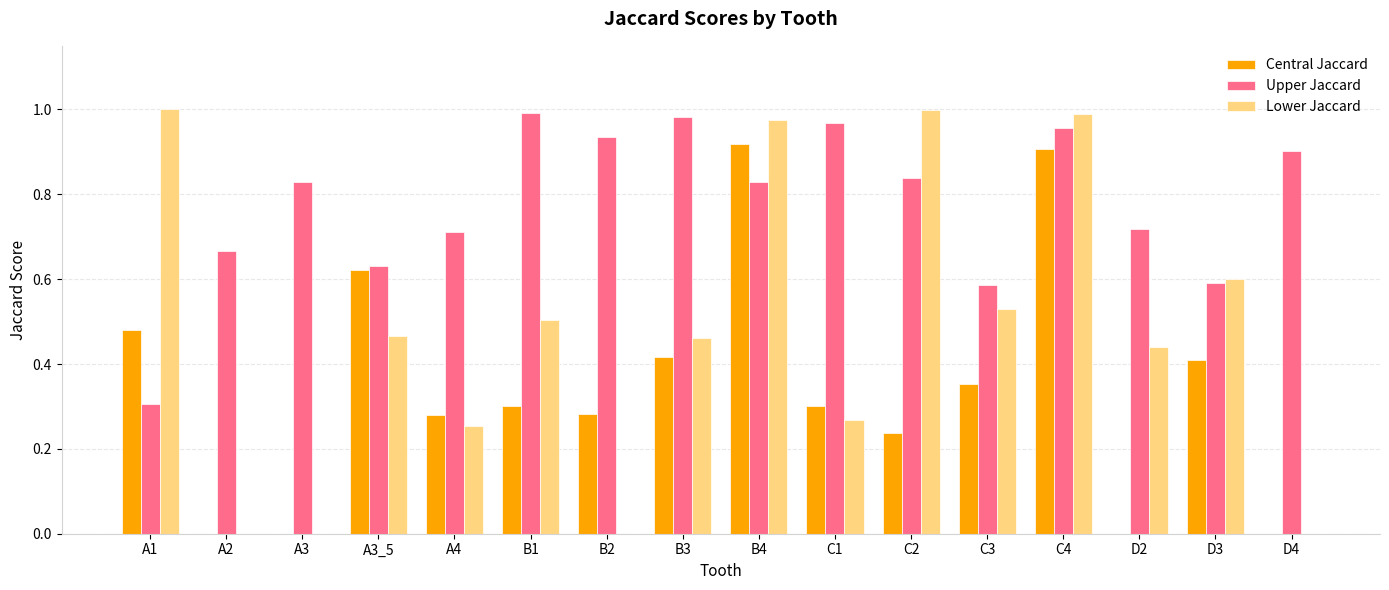

The Central Jaccard series shows 0.1 at C2. True or false?

False